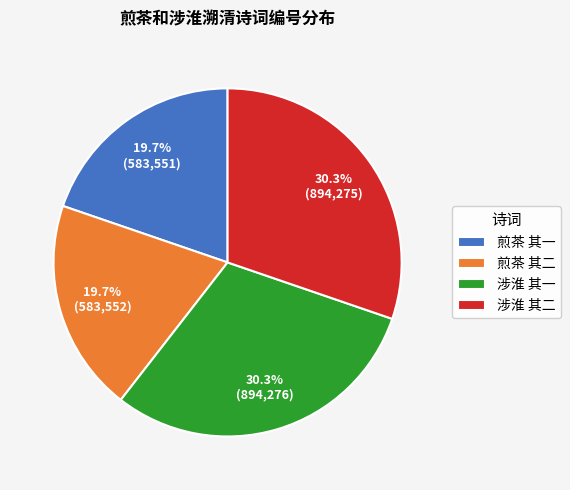

How much of the chart is everything except 涉淮 其一?

69.7%